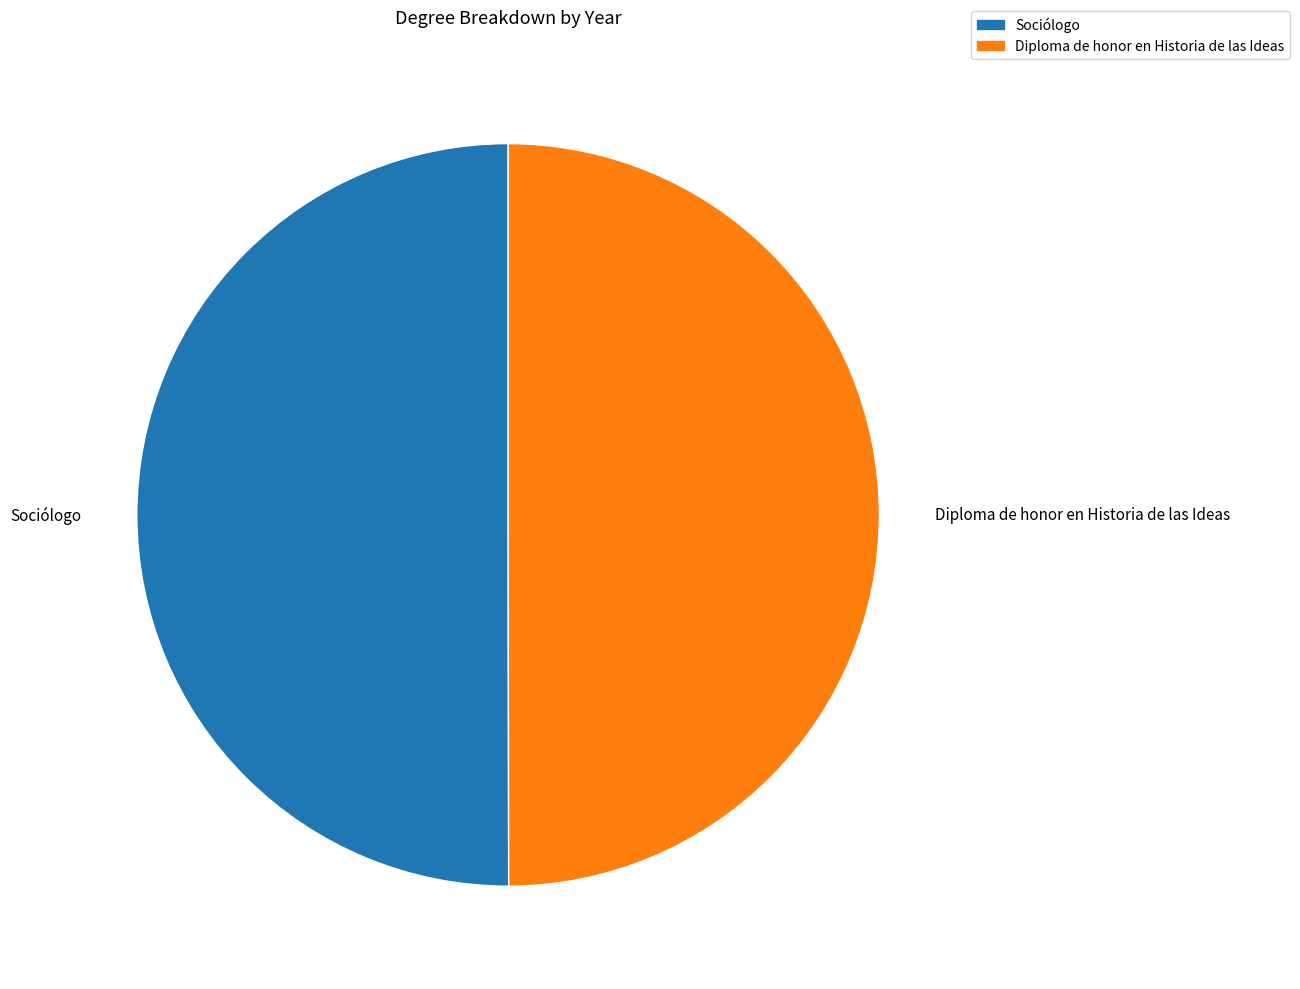

What is the ratio of the value at Diploma de honor en Historia de las Ideas to the value at Sociólogo?

1.0